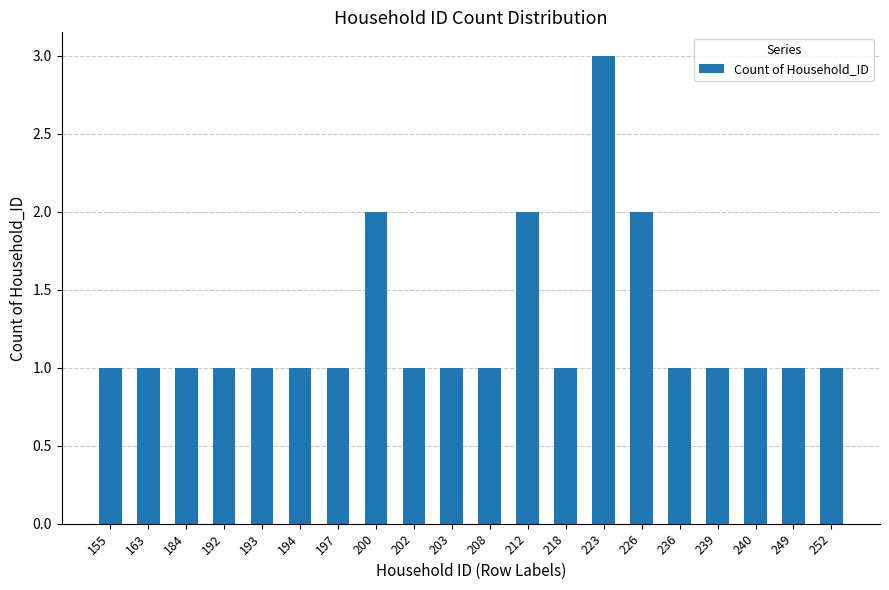

What is the greatest value displayed?

3